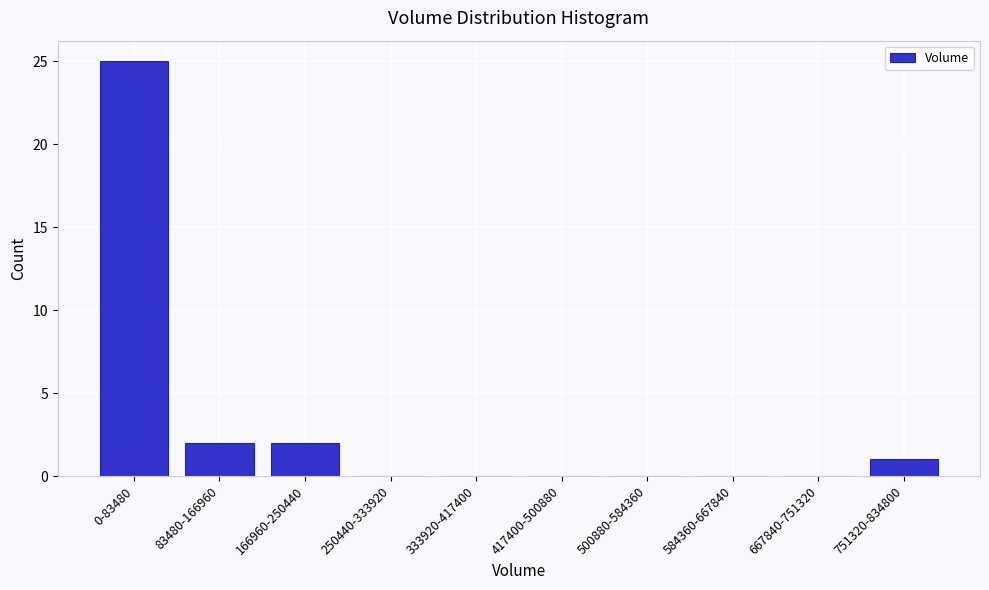

Reading left to right, what are all the values shown in this chart?

0-83480=25	83480-166960=2	166960-250440=2	250440-333920=0	333920-417400=0	417400-500880=0	500880-584360=0	584360-667840=0	667840-751320=0	751320-834800=1